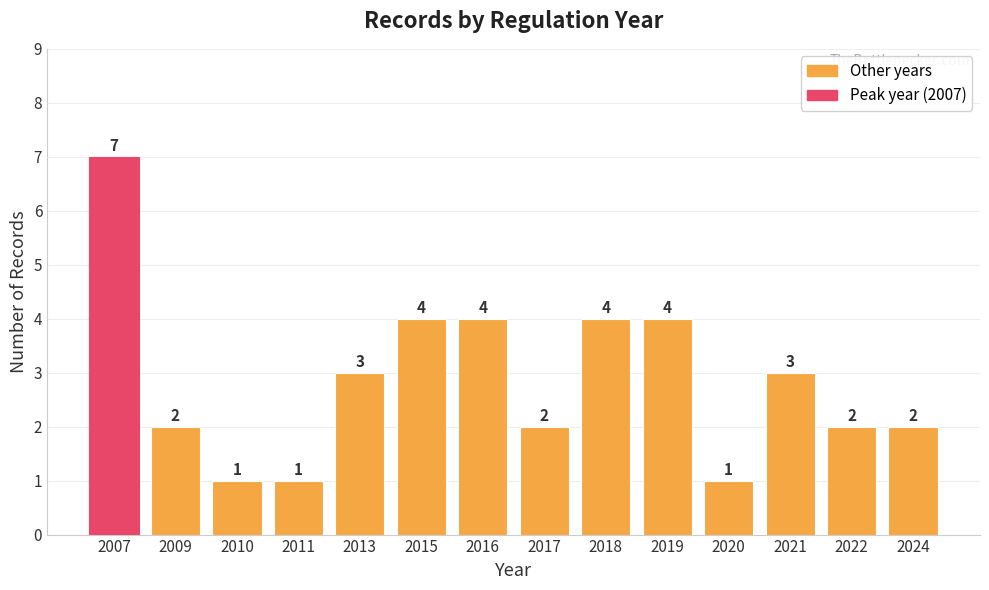

What is the change in value from 2011 to 2017?

+1